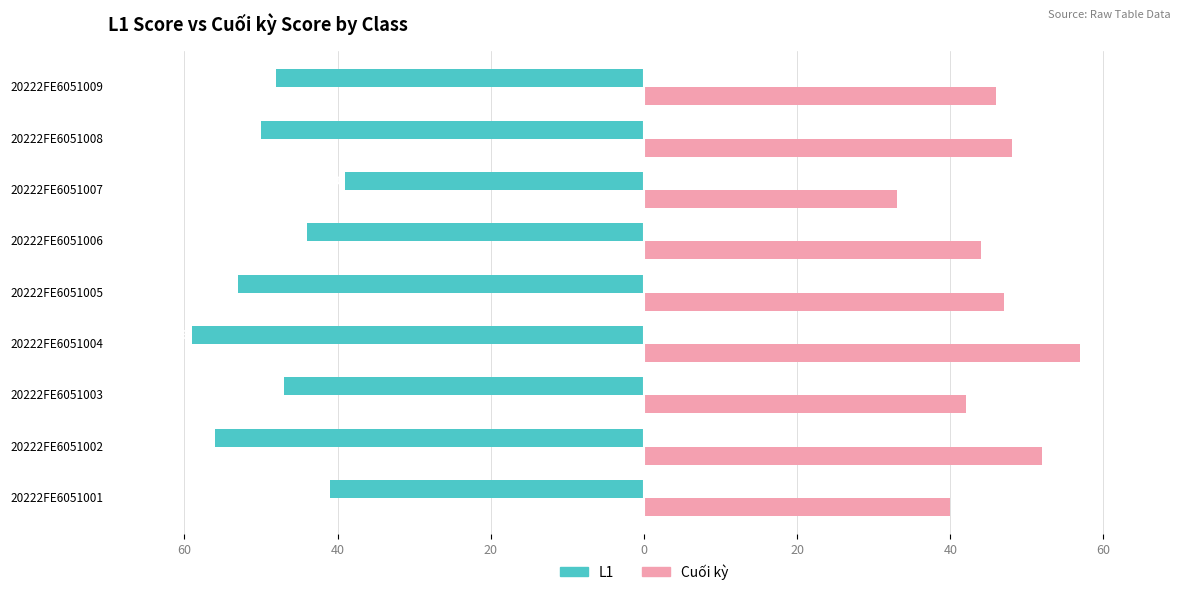

What are all the series names shown in the legend?

L1, Cuối kỳ